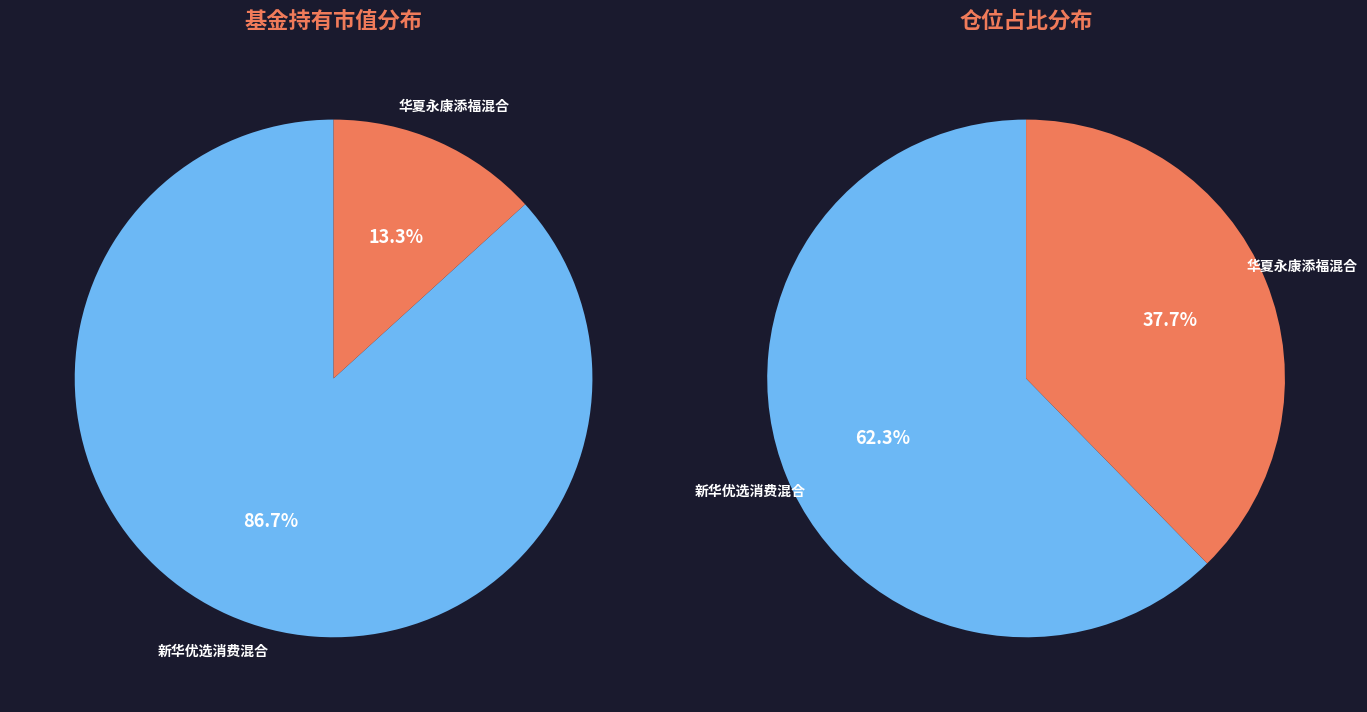

To the nearest percent, what is the difference between the 新华优选消费混合 and 华夏永康添福混合 slice percentages?

73%